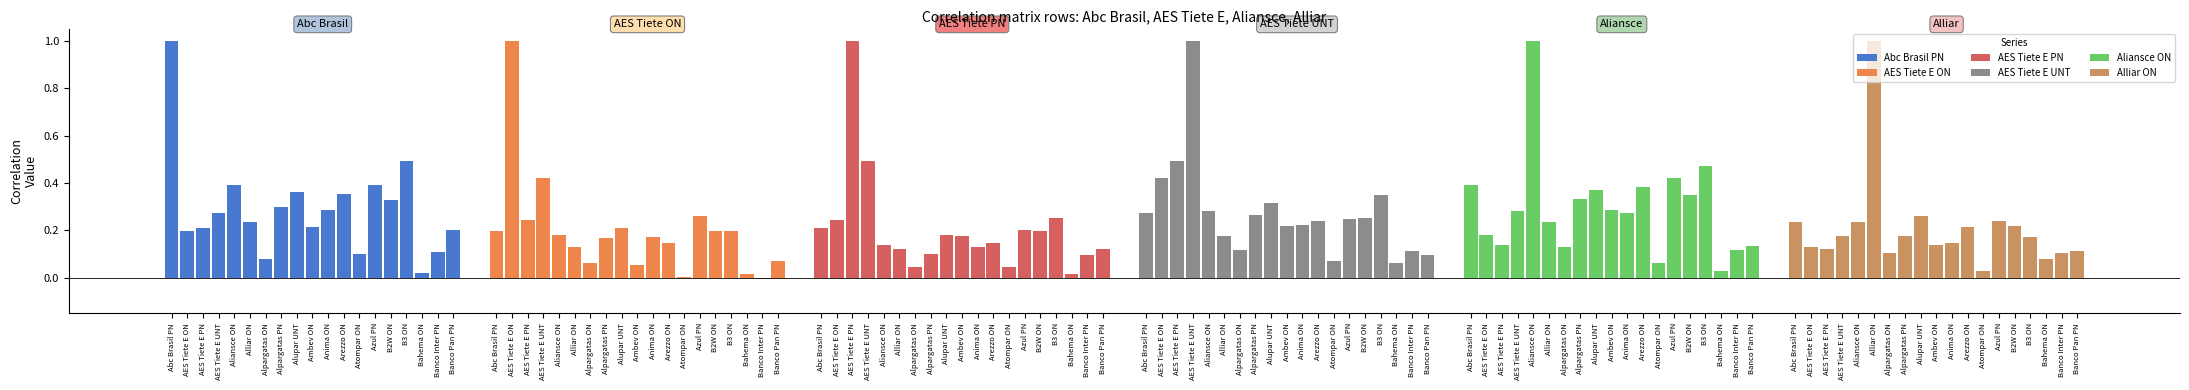

Which series changed the most between Alpargatas PN and Atompar ON?

Aliansce ON